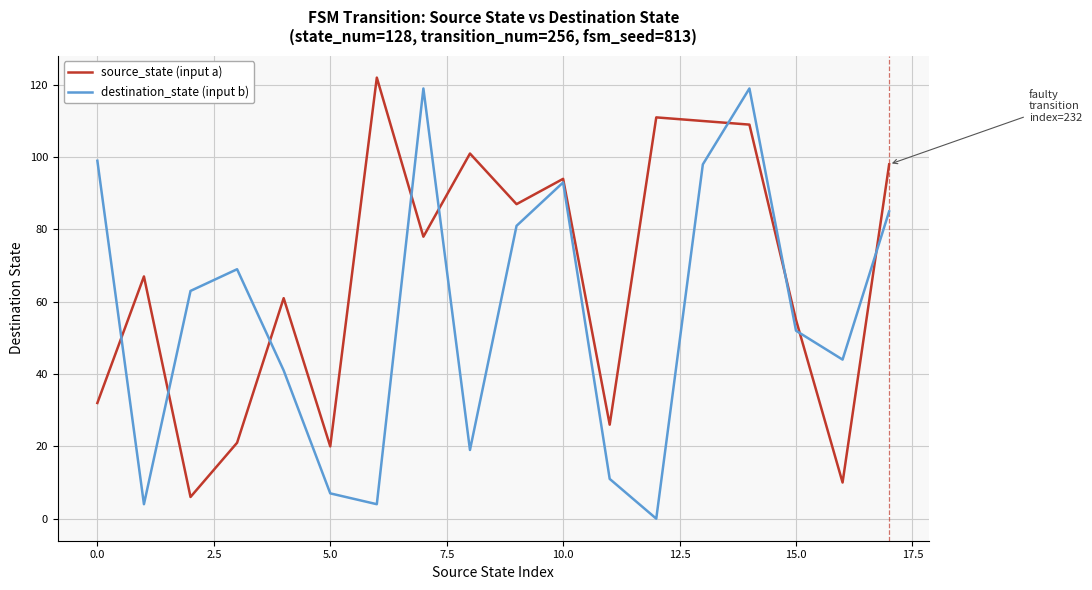

How many categories are shown in the chart?

18